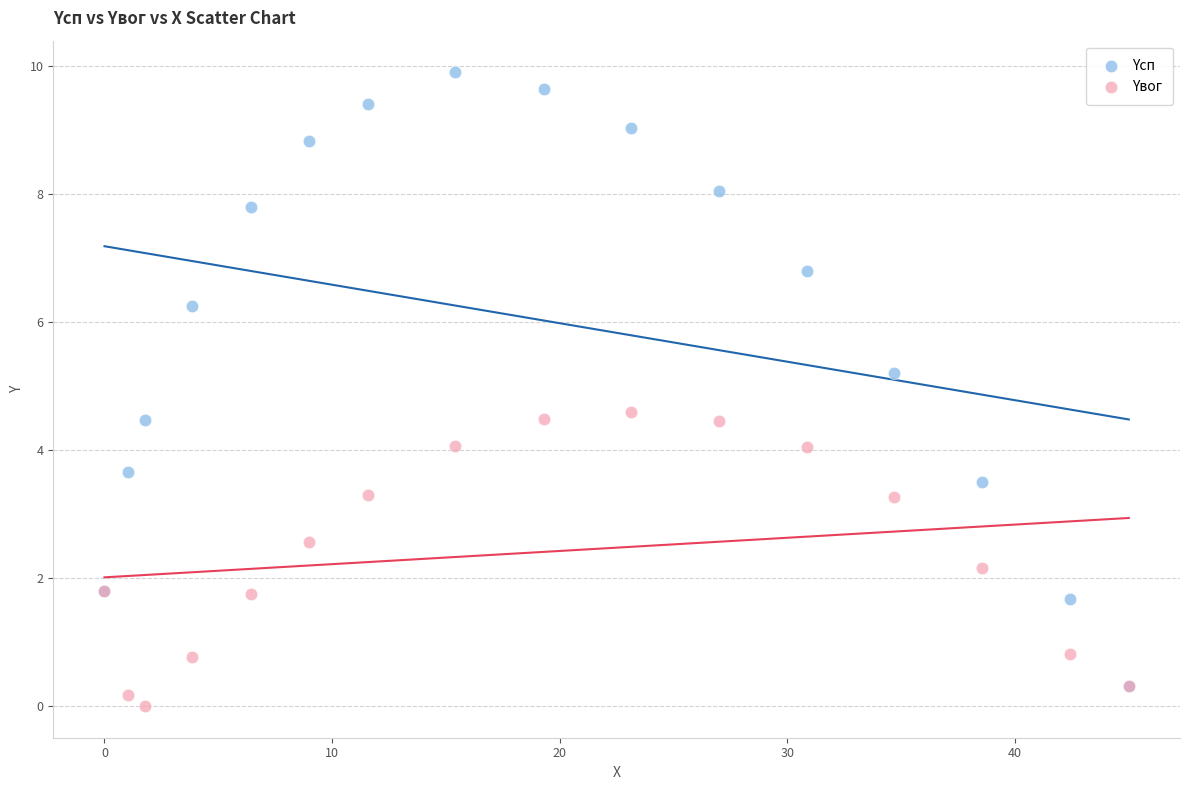

In the Yсп series, what Y value is closest to 5?

5.2